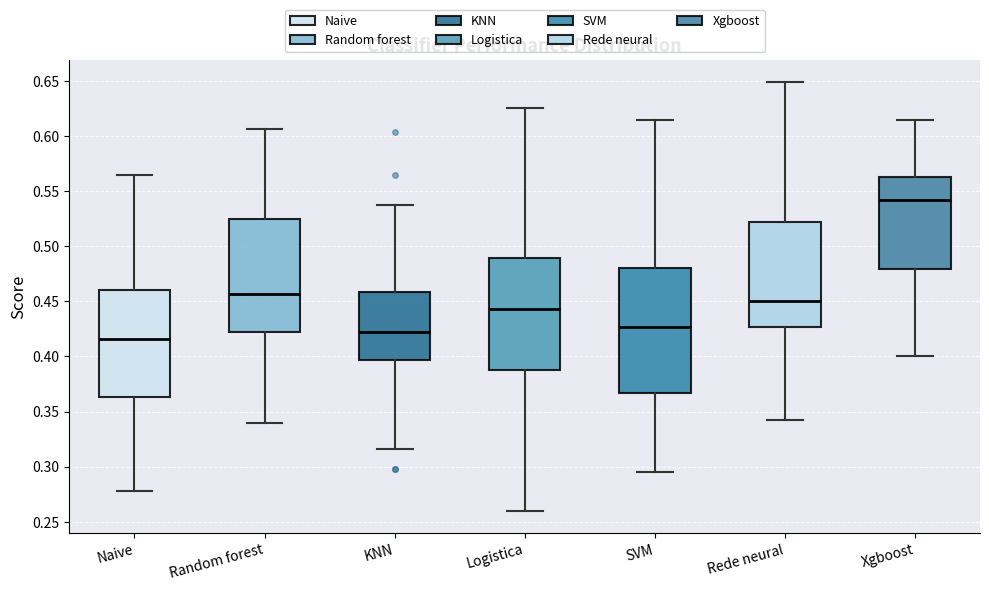

Reading left to right, read every box against the y-axis: the position of its median line, the range the box covers, and the ends of its whiskers. The values are not printed on the chart, so give them approximately, as read against the axis.

Naive: median 0.415, box 0.365 to 0.460, whiskers 0.280 to 0.565
Random forest: median 0.455, box 0.425 to 0.525, whiskers 0.340 to 0.605
KNN: median 0.420, box 0.395 to 0.460, whiskers 0.315 to 0.540
Logistica: median 0.445, box 0.385 to 0.490, whiskers 0.260 to 0.625
SVM: median 0.425, box 0.365 to 0.480, whiskers 0.295 to 0.615
Rede neural: median 0.450, box 0.425 to 0.520, whiskers 0.340 to 0.650
Xgboost: median 0.540, box 0.480 to 0.565, whiskers 0.400 to 0.615